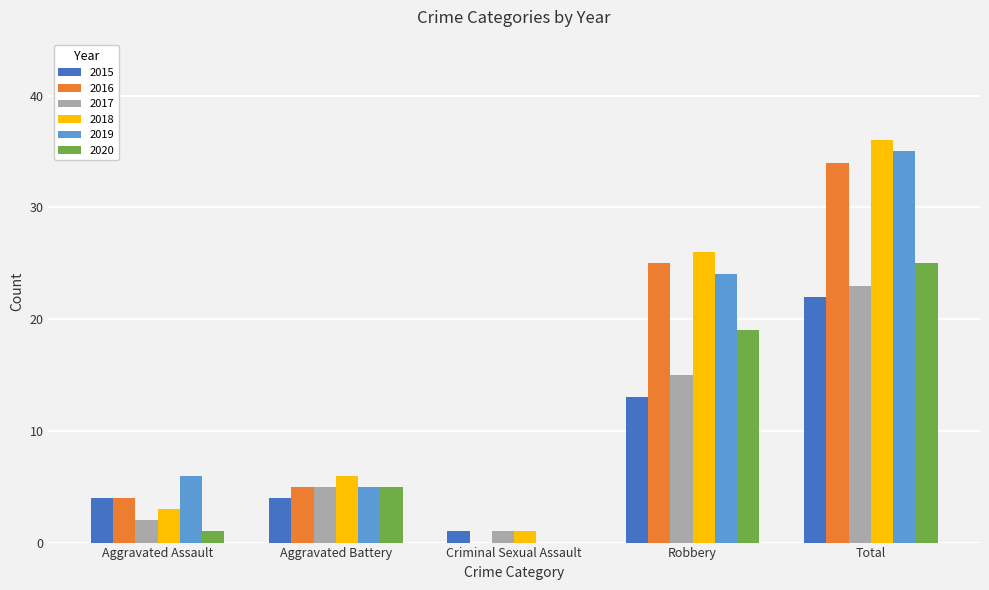

Read the 2020 value at Robbery.

19